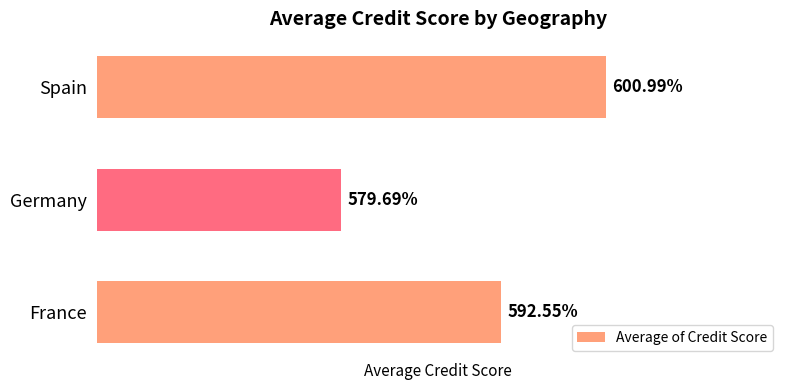

List the labels in order of value, largest first.

Spain, France, Germany